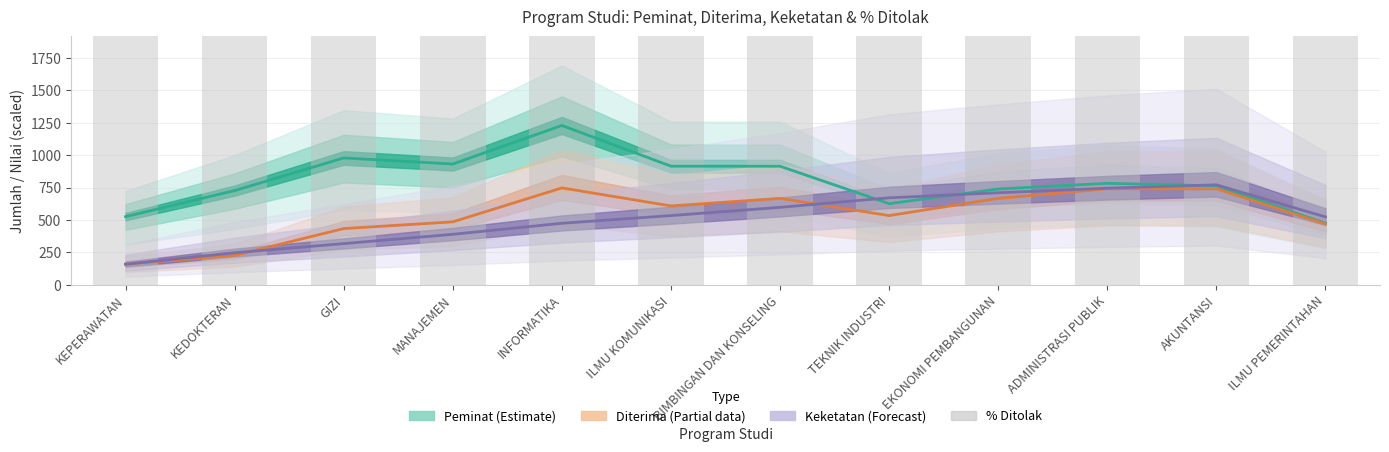

Count the number of categories in the chart.

12